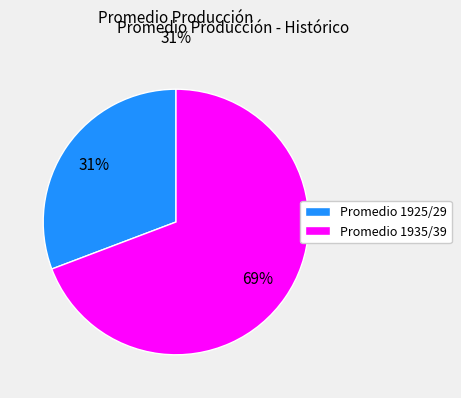

Which category has the biggest portion of the pie?

Promedio 1935/39